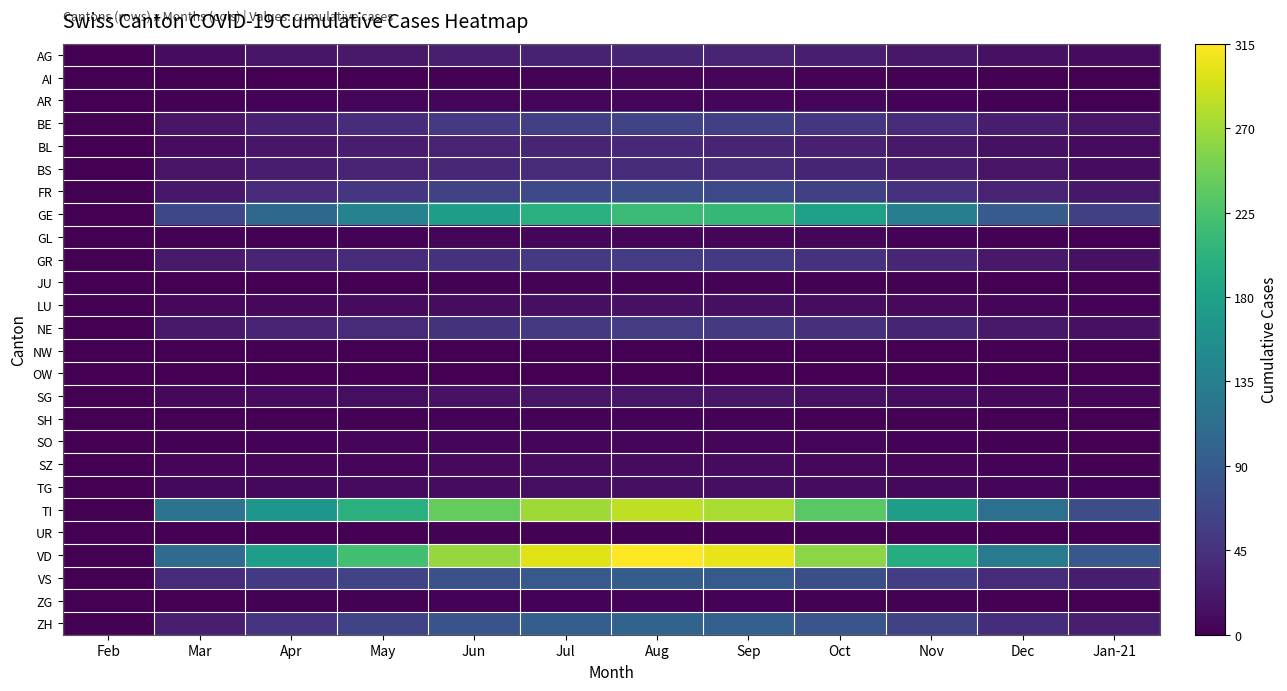

Which series has the largest total across all categories?

VD